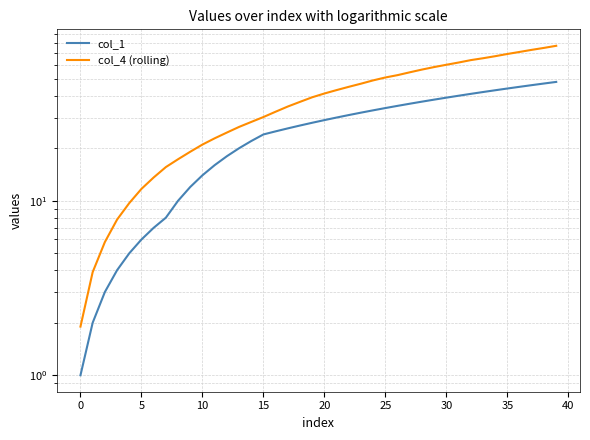

True or false: col_1 has a value of 35.8 at 16.

False